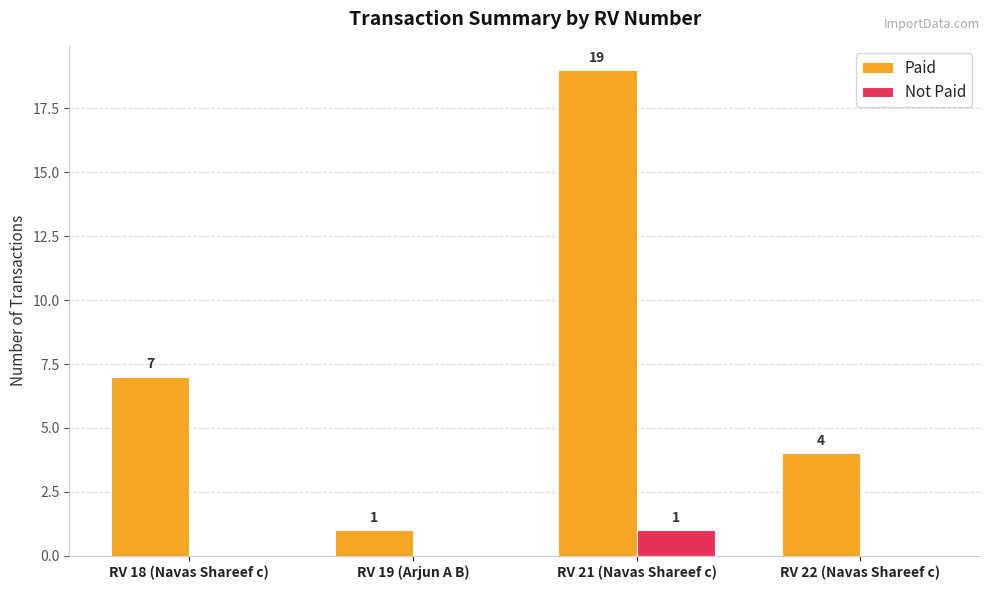

How many distinct data groups are displayed?

2